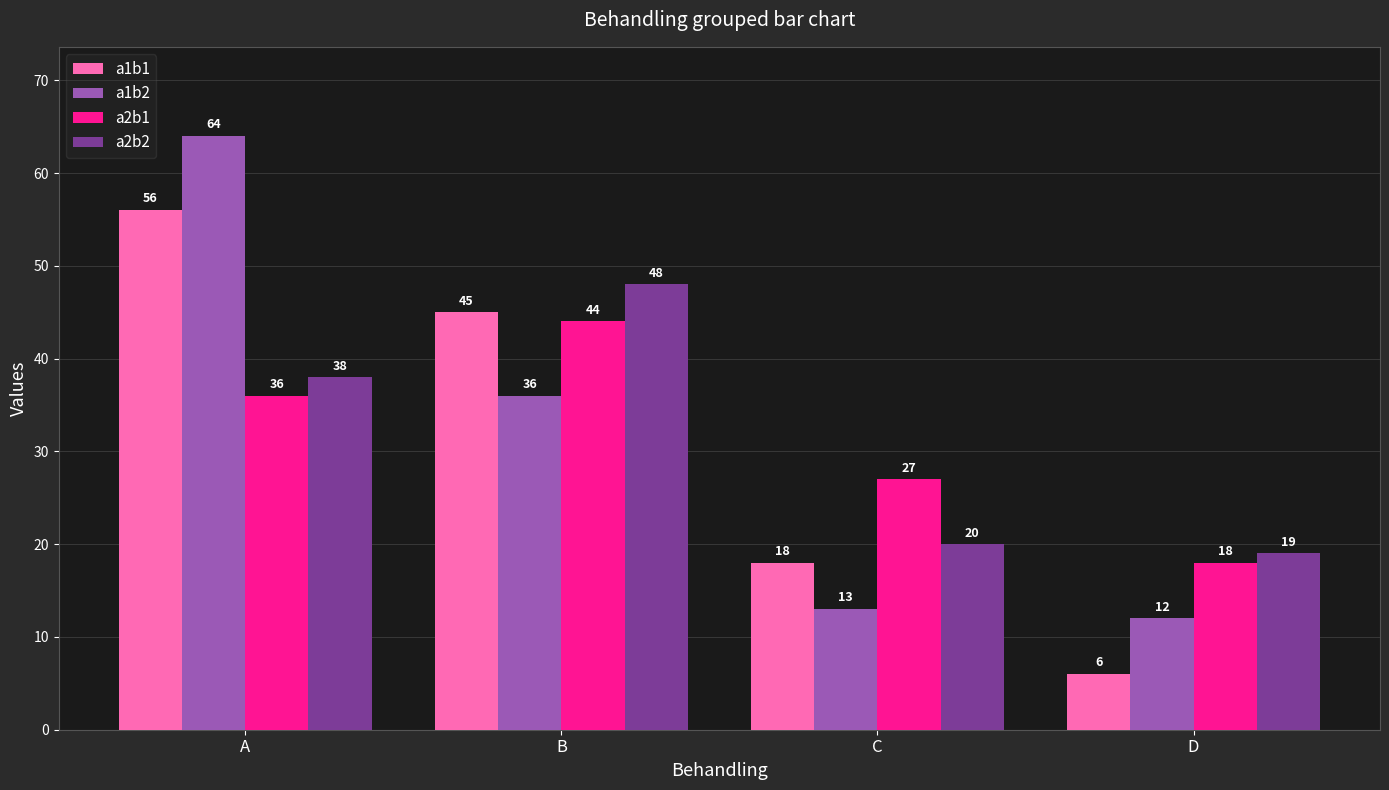

Which category has the highest value in the a1b1 series?

A